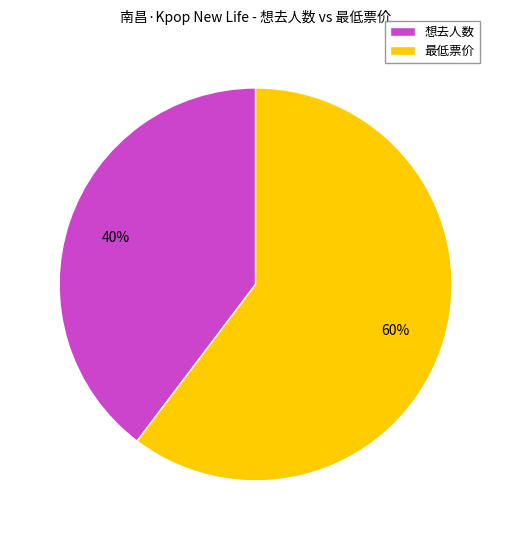

How many slices are in this pie chart?

2